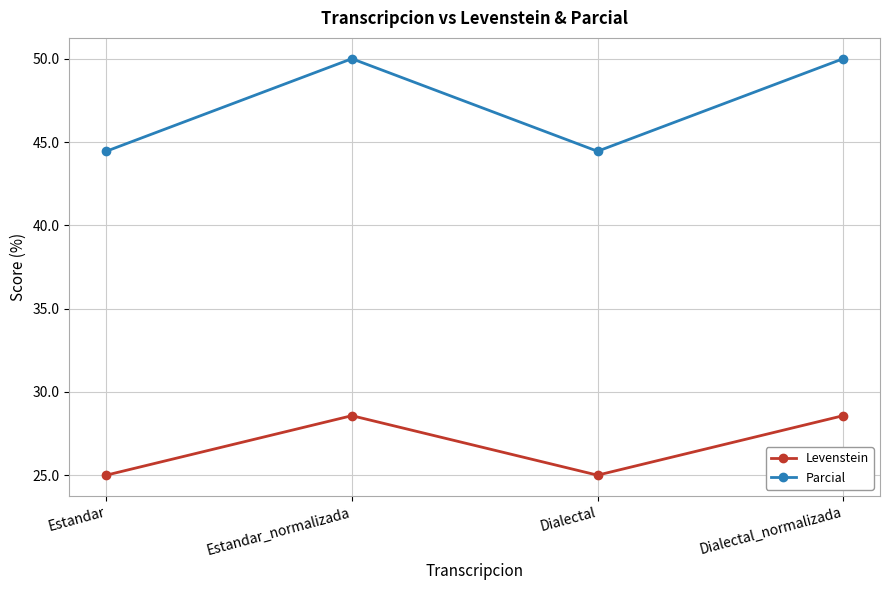

Rank the series by their average value, from highest to lowest.

Parcial, Levenstein